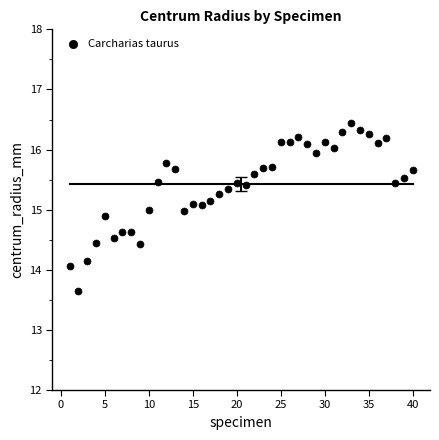

What is the range of X values (max minus min)?

39.0